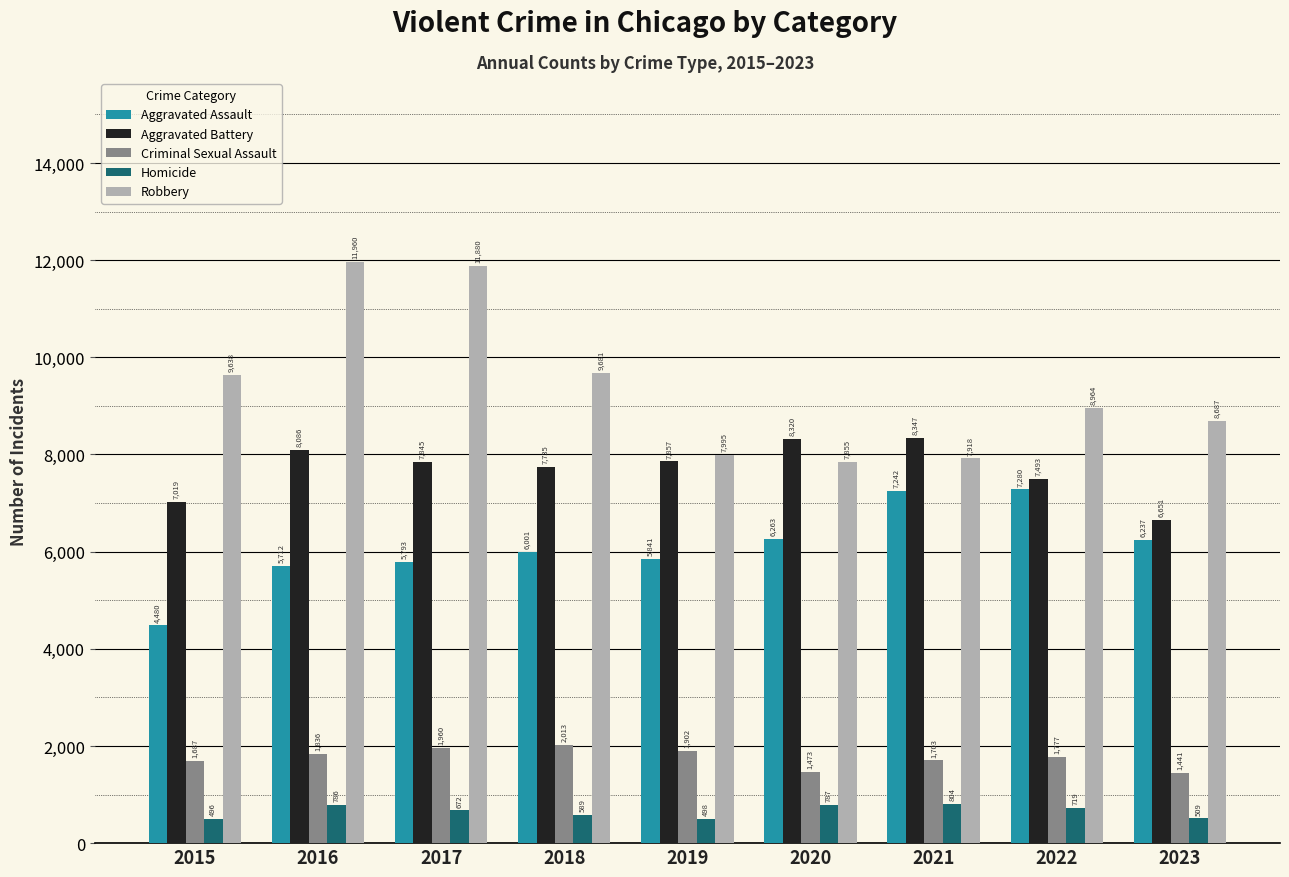

Which series has the largest range (max minus min)?

Robbery